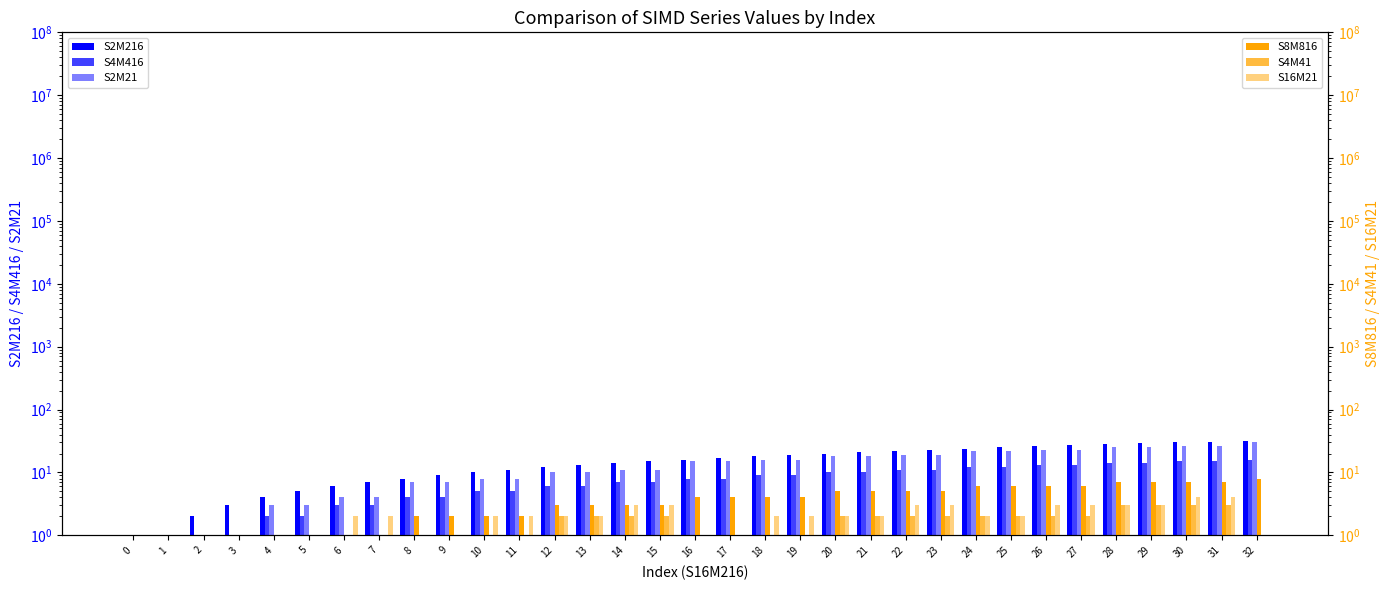

What is the difference between the maximum and minimum values in the S16M21 series?

3